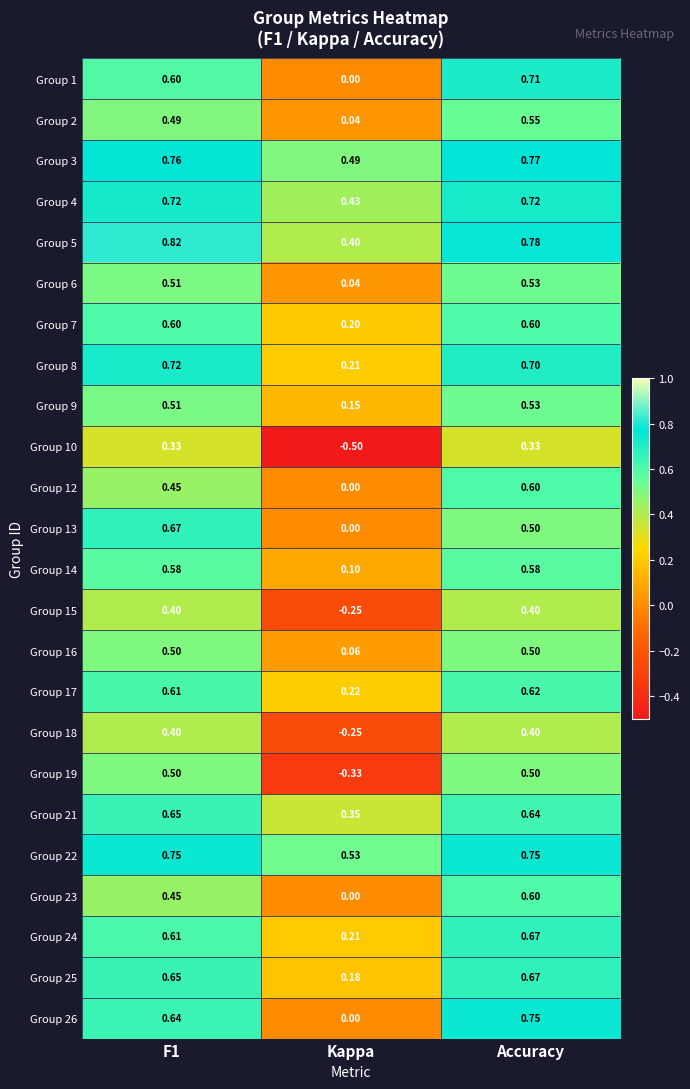

Is the value of Group 23 at Accuracy greater than the value of Group 8 at Accuracy?

No